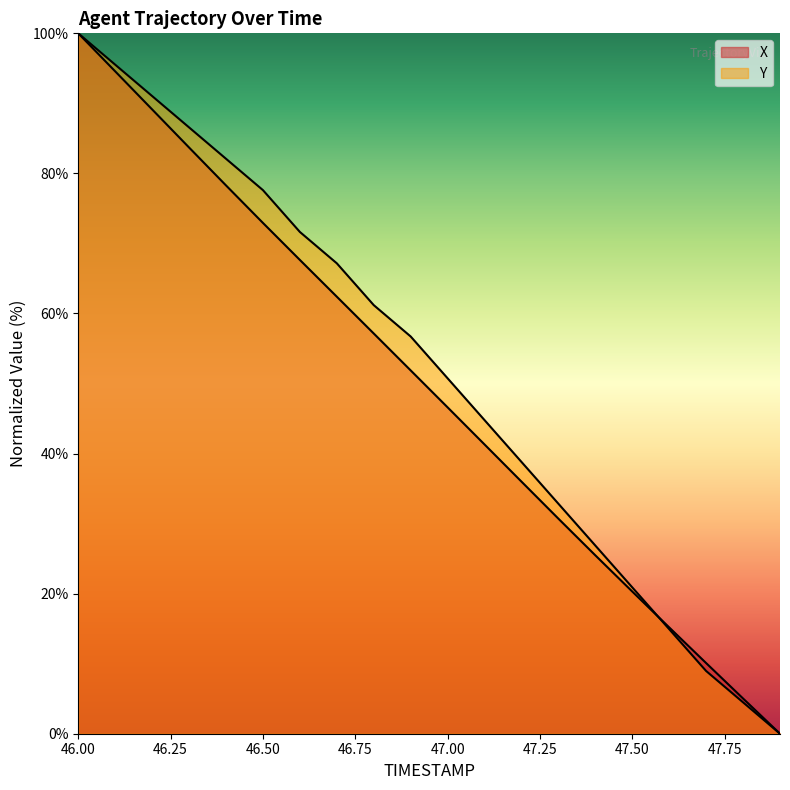

How many lines are shown in the chart?

2